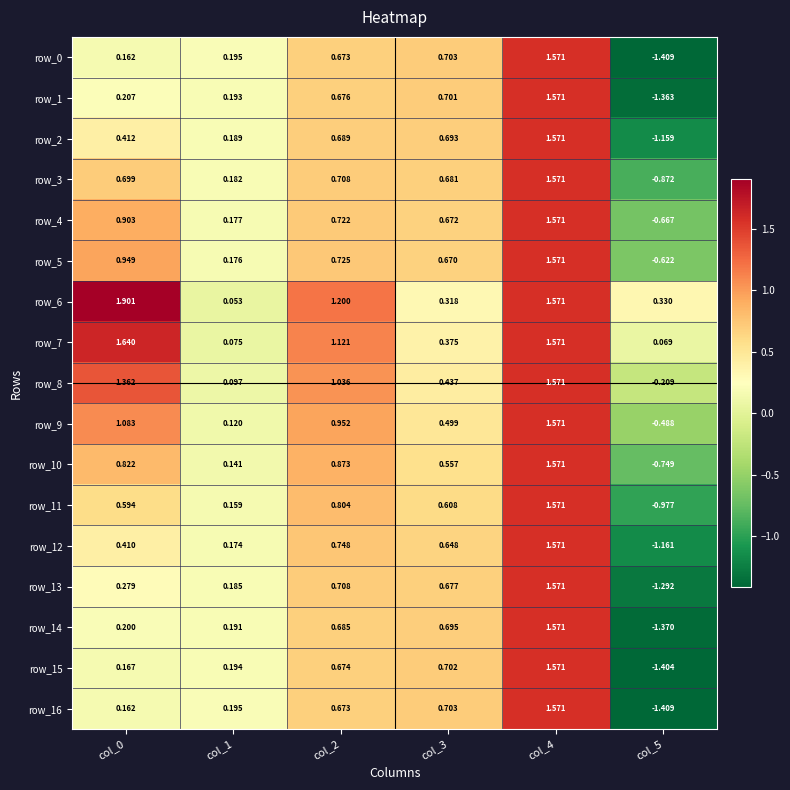

Is it true that row_1 equals 0.7 at col_2?

True